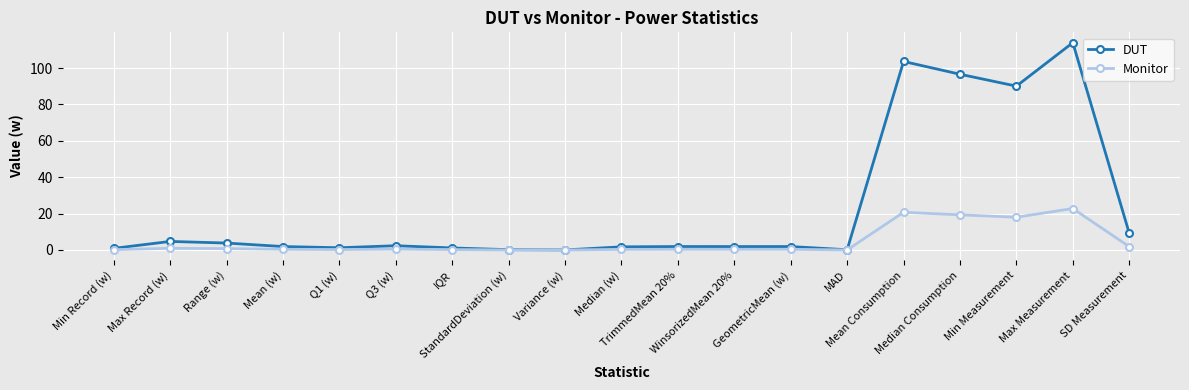

In Monitor, how many points are lower than both neighbors (excluding endpoints)?

5